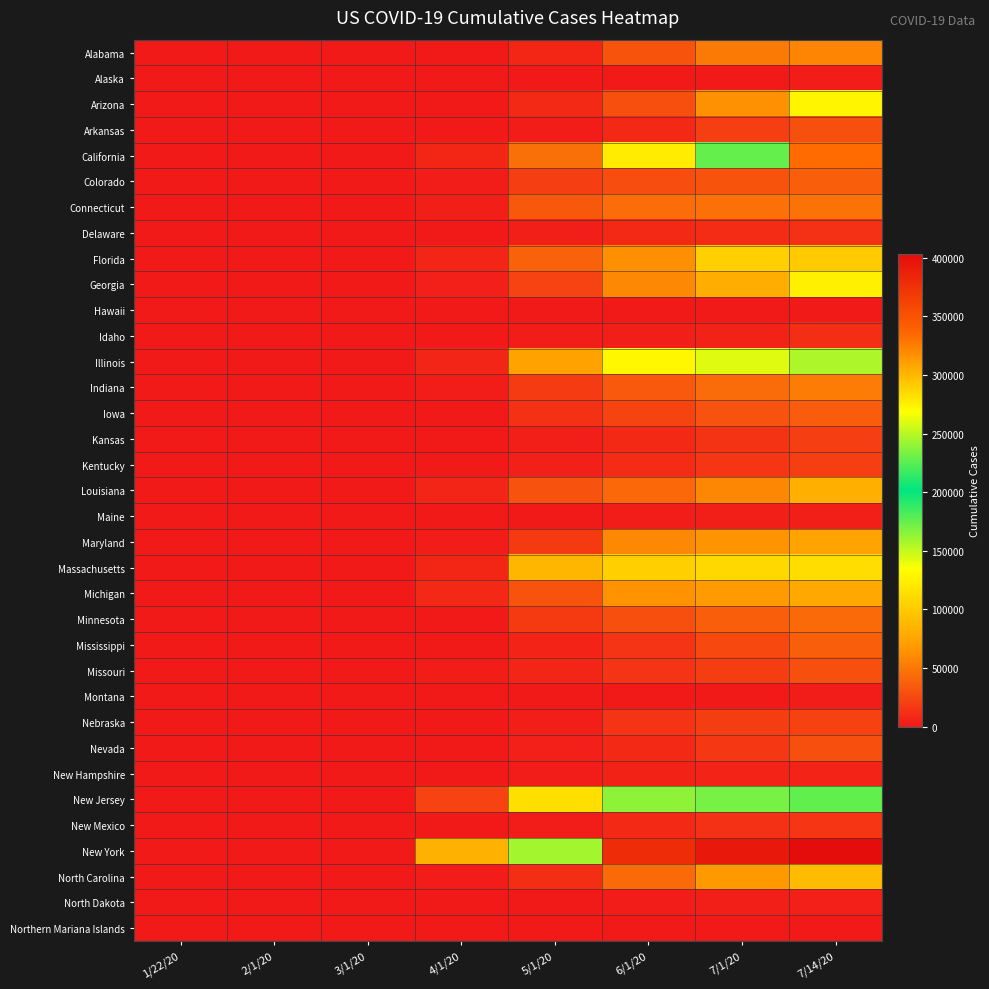

At 5/1/20, list the series in order from largest to smallest.

New York, New Jersey, Massachusetts, Illinois, California, Florida, Connecticut, Michigan, Louisiana, Georgia, Colorado, Indiana, Maryland, Minnesota, Iowa, North Carolina, Arizona, Alabama, Missouri, Mississippi, Kentucky, Nevada, Kansas, Nebraska, Delaware, Arkansas, New Mexico, New Hampshire, Idaho, North Dakota, Maine, Hawaii, Montana, Alaska, Northern Mariana Islands